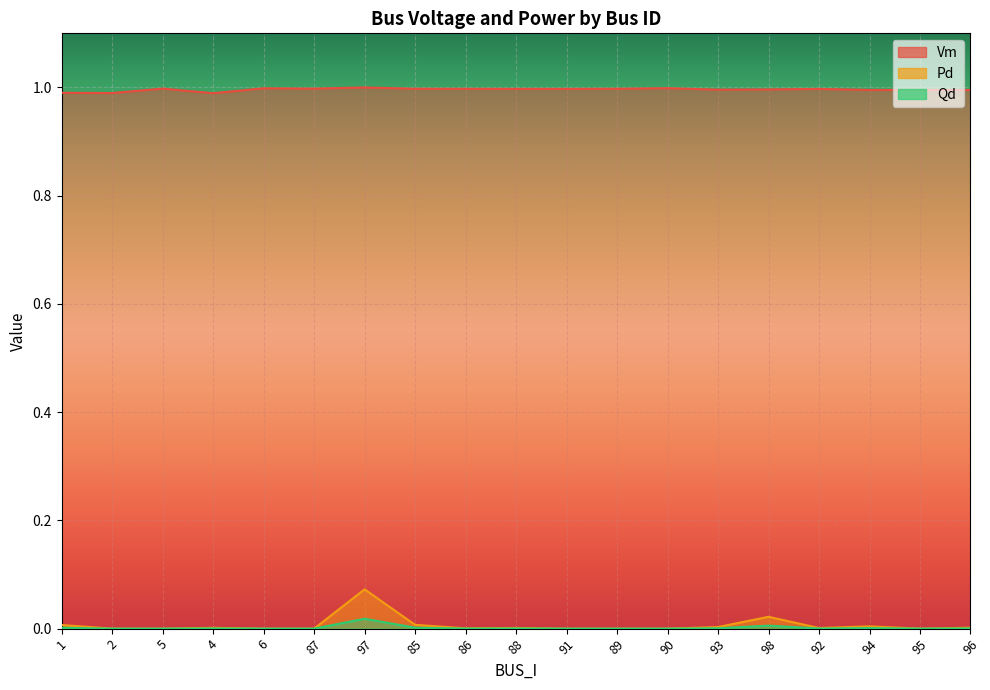

How many Vm values are between 0 and 1?

19